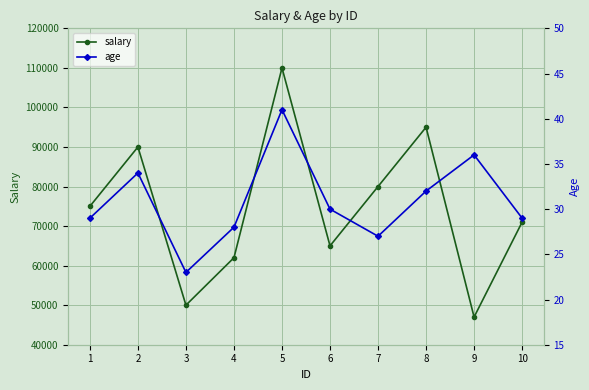

At which label is salary closest to 78500?

7